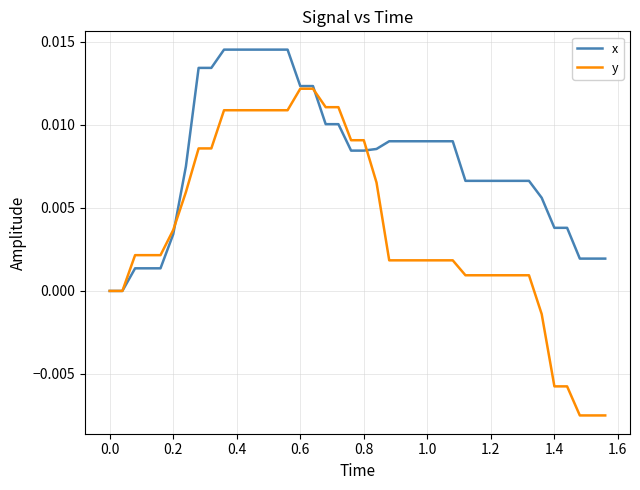

List the series in order of their overall mean, lowest first.

y, x